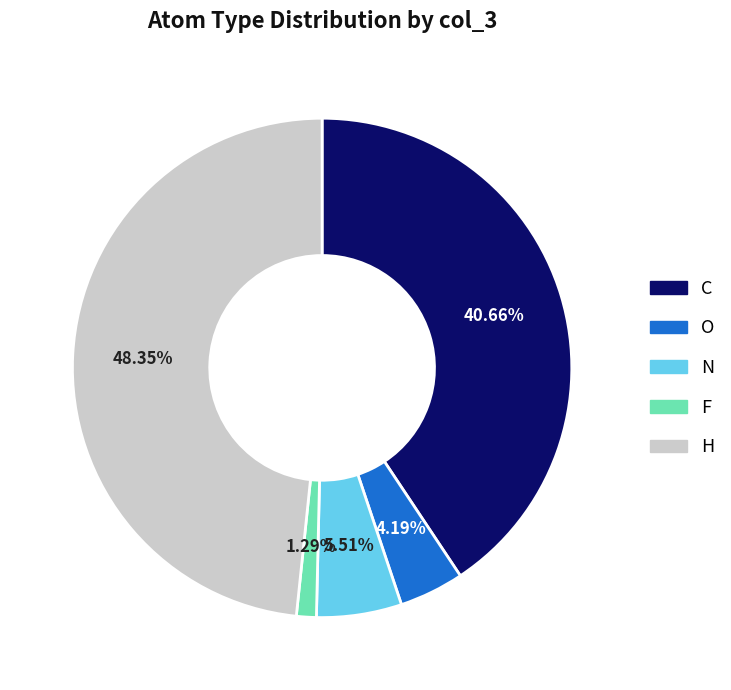

How much of the chart is everything except N?

94.5%